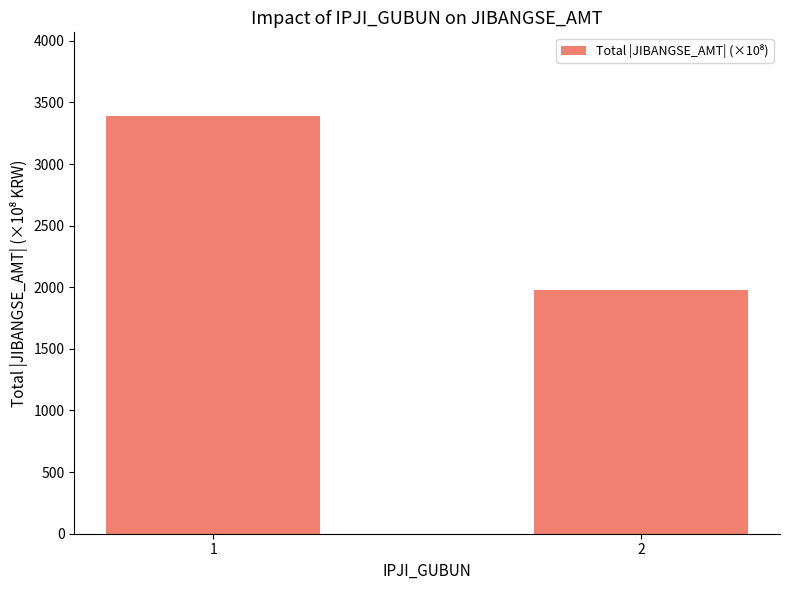

List the labels in order of value, largest first.

1, 2